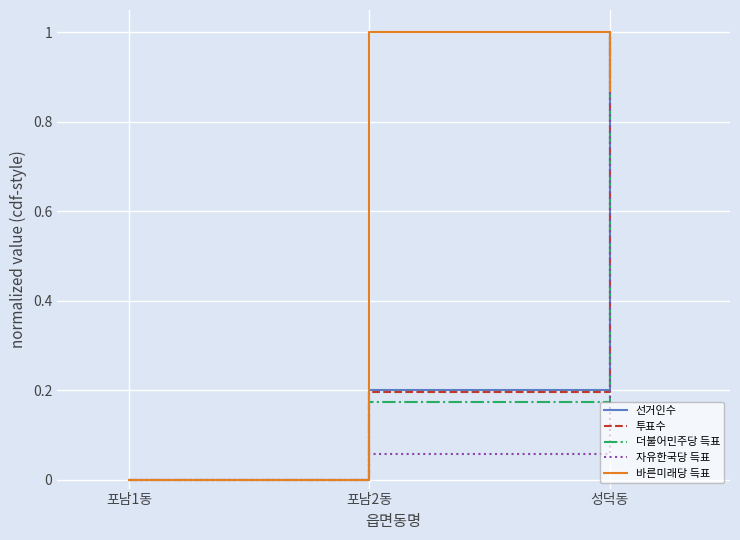

Which category has the lowest value across all series?

포남1동